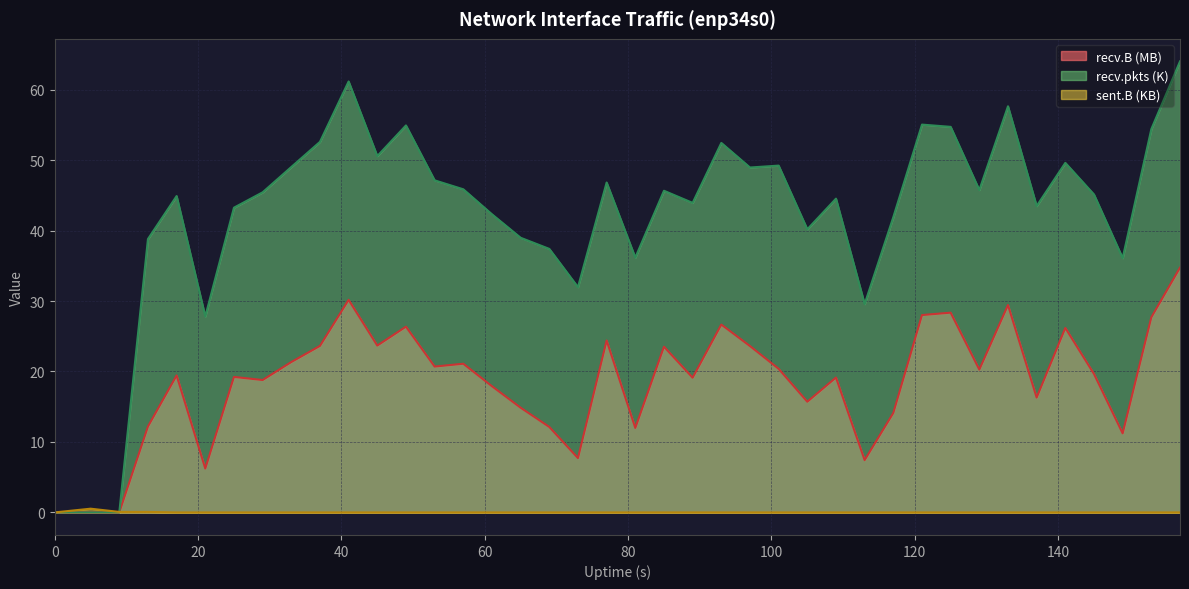

Reading left to right, list all the values displayed in this chart.

recv.B (MB): 0.0	0.0	0.0	12.2	19.4	6.2	19.2	18.8	21.3	23.6	30.2	23.7	26.4	20.7	21.1	17.9	14.9	12.1	7.7	24.4	12.0	23.5	19.1	26.7	23.6	20.4	15.7	19.1	7.4	14.1	28.0	28.4	20.3	29.4	16.3	26.2	19.6	11.2	27.7	34.7
sent.B (KB): 0.0	0.5	0.1	0.1	0.0	0.0	0.0	0.0	0.0	0.0	0.0	0.0	0.0	0.0	0.0	0.0	0.0	0.0	0.0	0.0	0.0	0.0	0.0	0.0	0.0	0.0	0.0	0.0	0.0	0.0	0.0	0.0	0.0	0.0	0.0	0.0	0.0	0.0	0.0	0.0
recv.pkts (K): 0.0	0.0	0.0	38.8	44.9	27.8	43.2	45.4	49.0	52.6	61.2	50.6	54.9	47.1	45.9	42.3	39.0	37.4	32.0	46.8	36.2	45.6	43.9	52.4	49.0	49.2	40.2	44.5	29.6	41.9	55.0	54.7	45.8	57.6	43.5	49.6	45.1	36.1	54.4	64.0